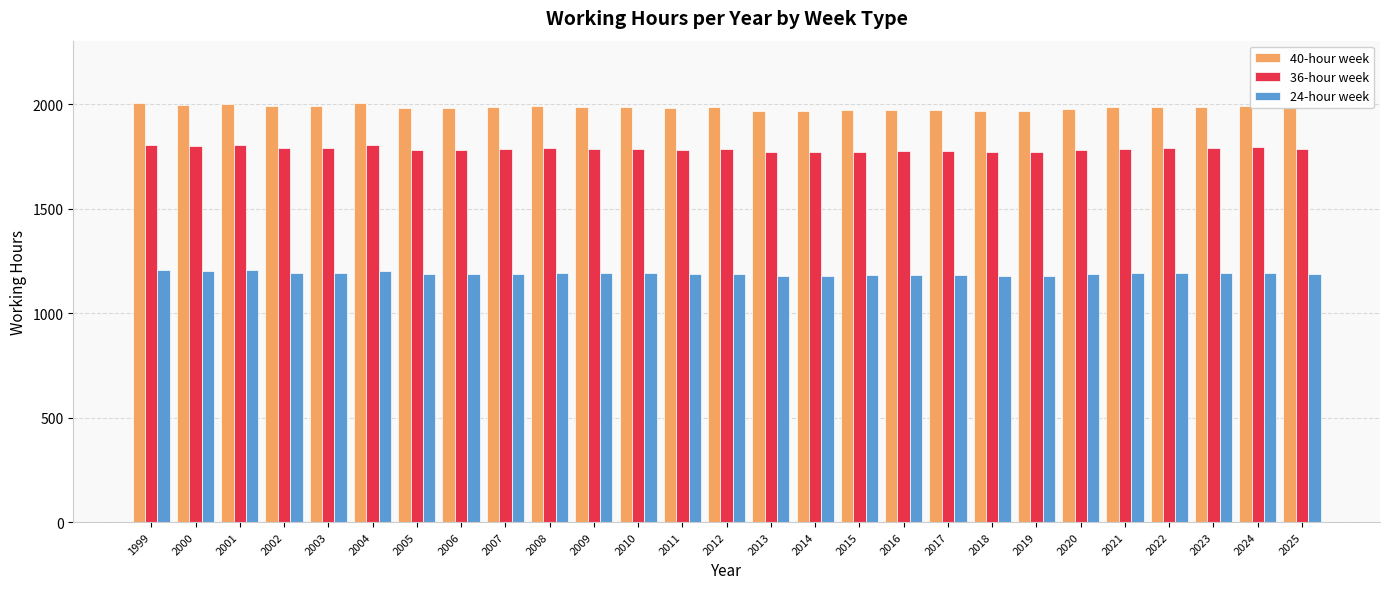

Rank the series by their average value, from highest to lowest.

40-hour week, 36-hour week, 24-hour week